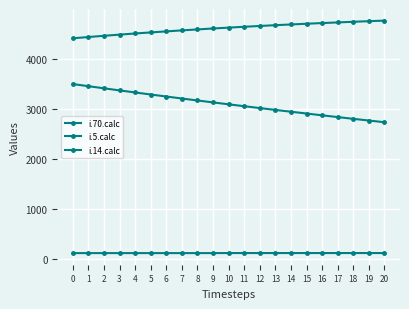

Between 16 and 14, which is larger?

14